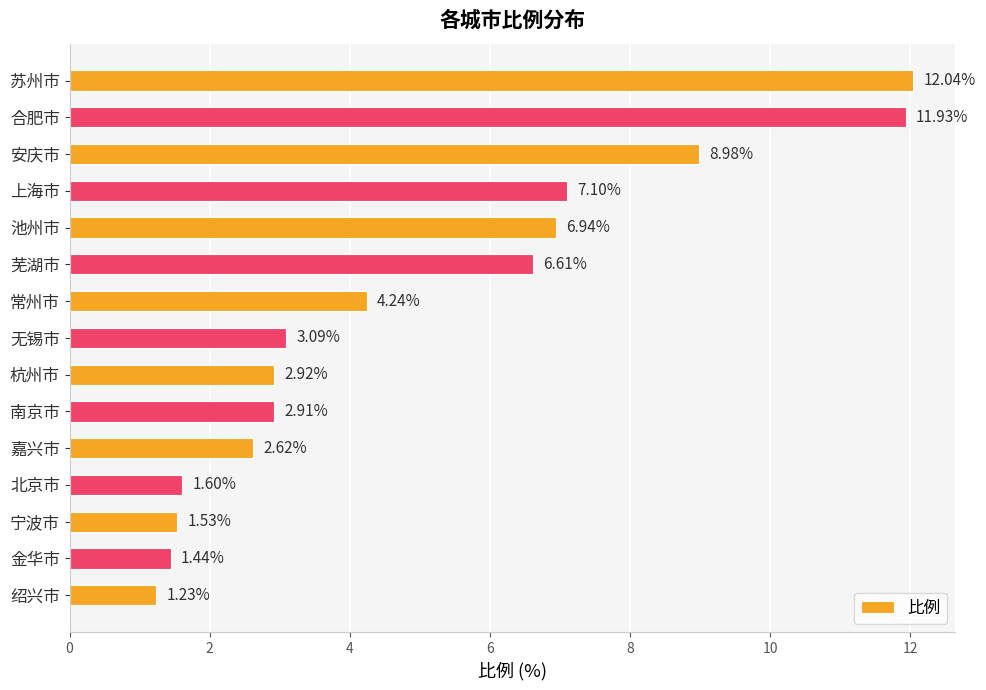

At which label is the value closest to 6?

芜湖市